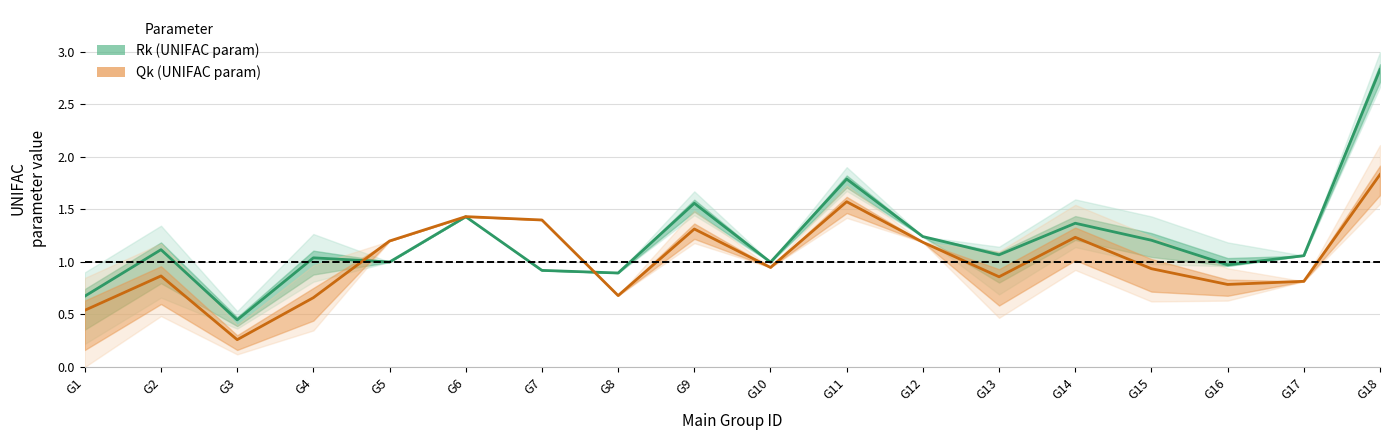

What is the total value across all series at G15?

2.1